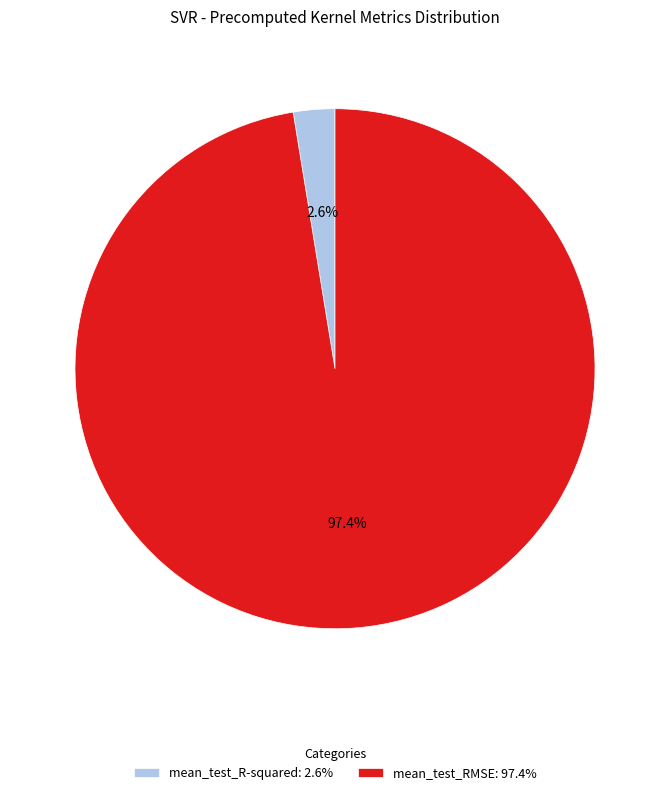

What is the total percentage of mean_test_RMSE and mean_test_R-squared?

100.0%